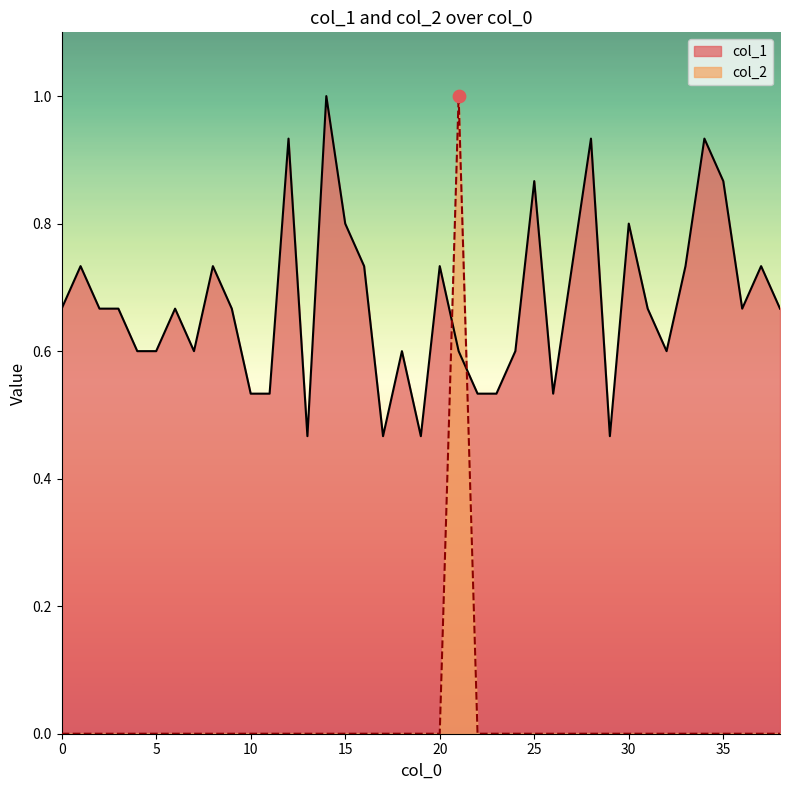

What are all the series names shown in the legend?

col_1, col_2